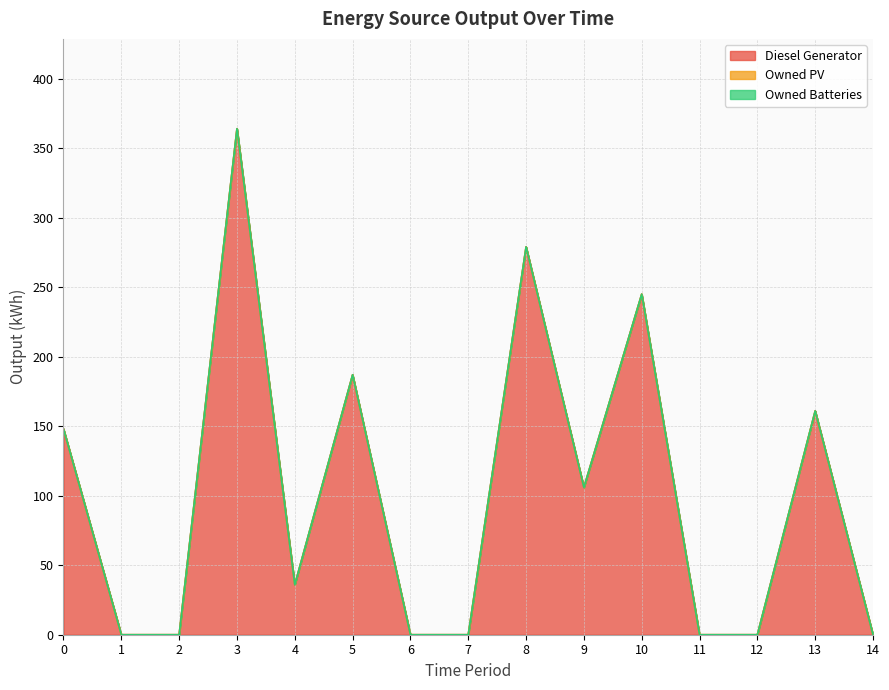

What are all the series names shown in the legend?

Diesel Generator, Owned PV, Owned Batteries